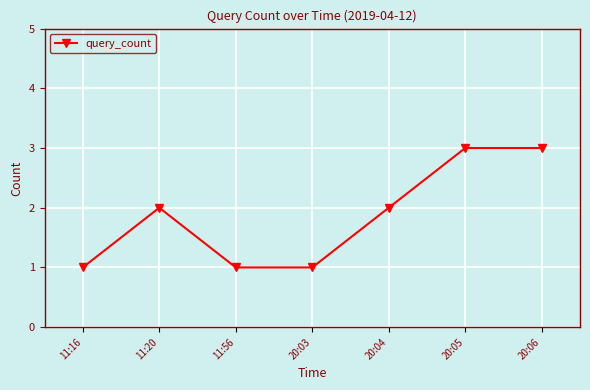

Reading right to left, what are all the values shown in this chart?

20:06=3	20:05=3	20:04=2	20:03=1	11:56=1	11:20=2	11:16=1